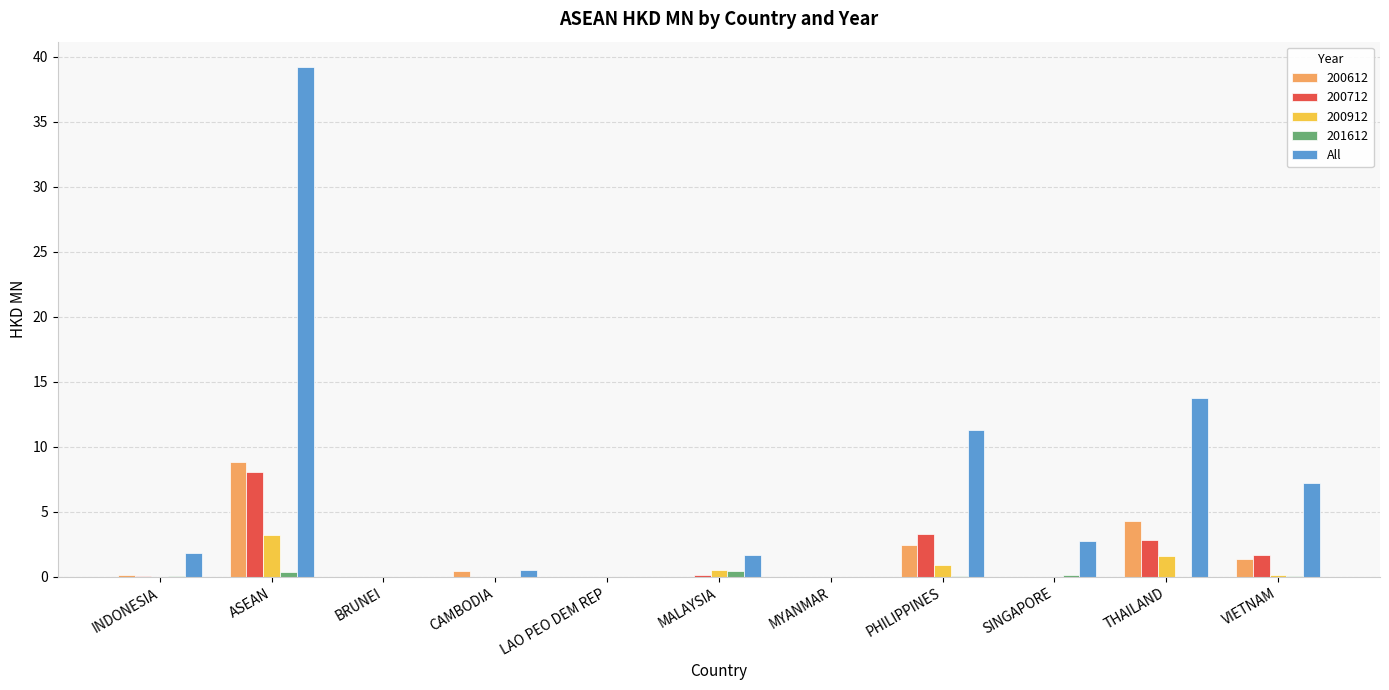

Which series changed the most between ASEAN and LAO PEO DEM REP?

All